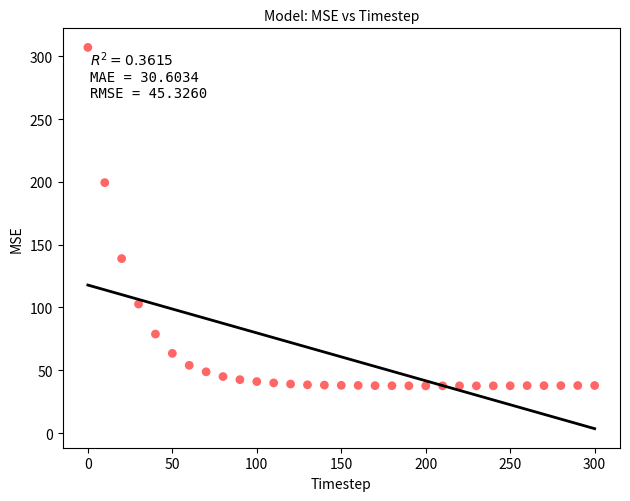

What Y value in the scatter plot is closest to 172?

199.5